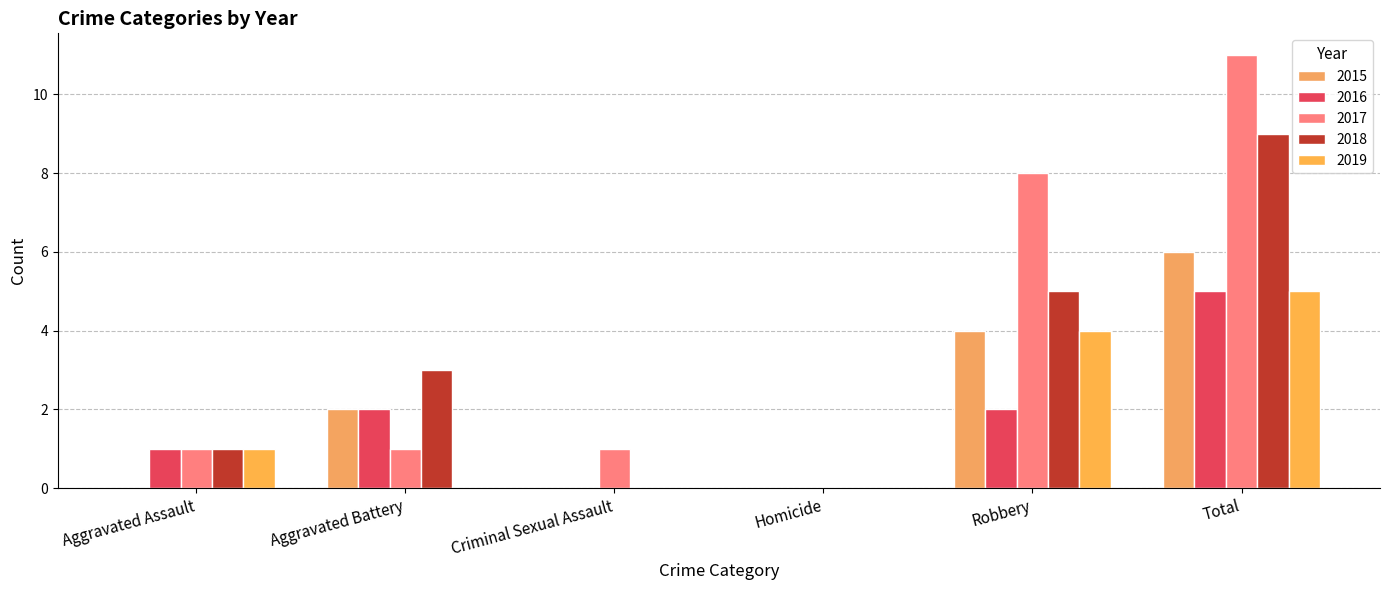

Reading left to right, transcribe all the data shown in this chart.

2015: Aggravated Assault=0	Aggravated Battery=2	Criminal Sexual Assault=0	Homicide=0	Robbery=4	Total=6
2016: Aggravated Assault=1	Aggravated Battery=2	Criminal Sexual Assault=0	Homicide=0	Robbery=2	Total=5
2017: Aggravated Assault=1	Aggravated Battery=1	Criminal Sexual Assault=1	Homicide=0	Robbery=8	Total=11
2018: Aggravated Assault=1	Aggravated Battery=3	Criminal Sexual Assault=0	Homicide=0	Robbery=5	Total=9
2019: Aggravated Assault=1	Aggravated Battery=0	Criminal Sexual Assault=0	Homicide=0	Robbery=4	Total=5